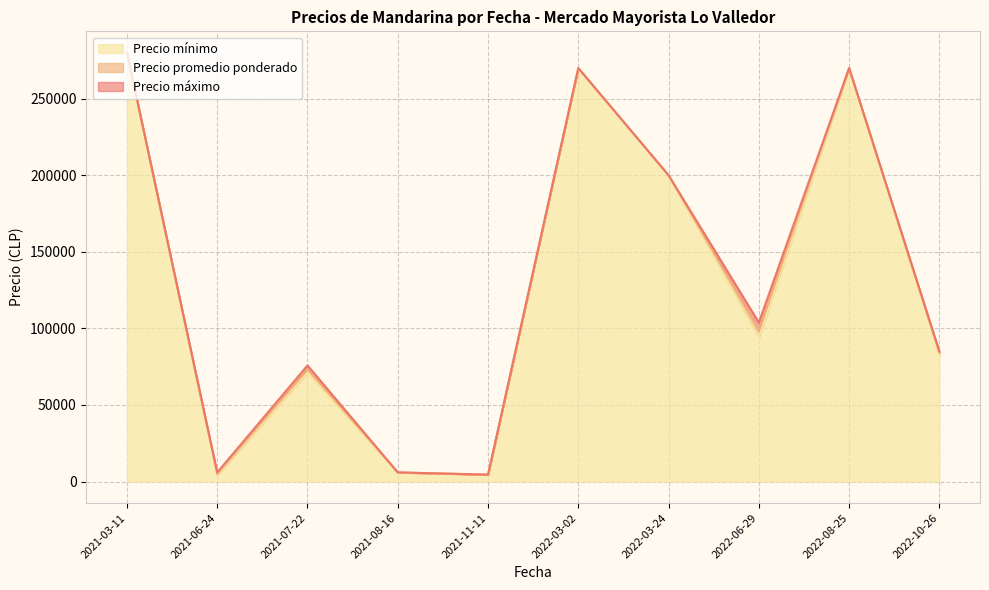

At which label does Precio mínimo reach its peak?

2021-03-11